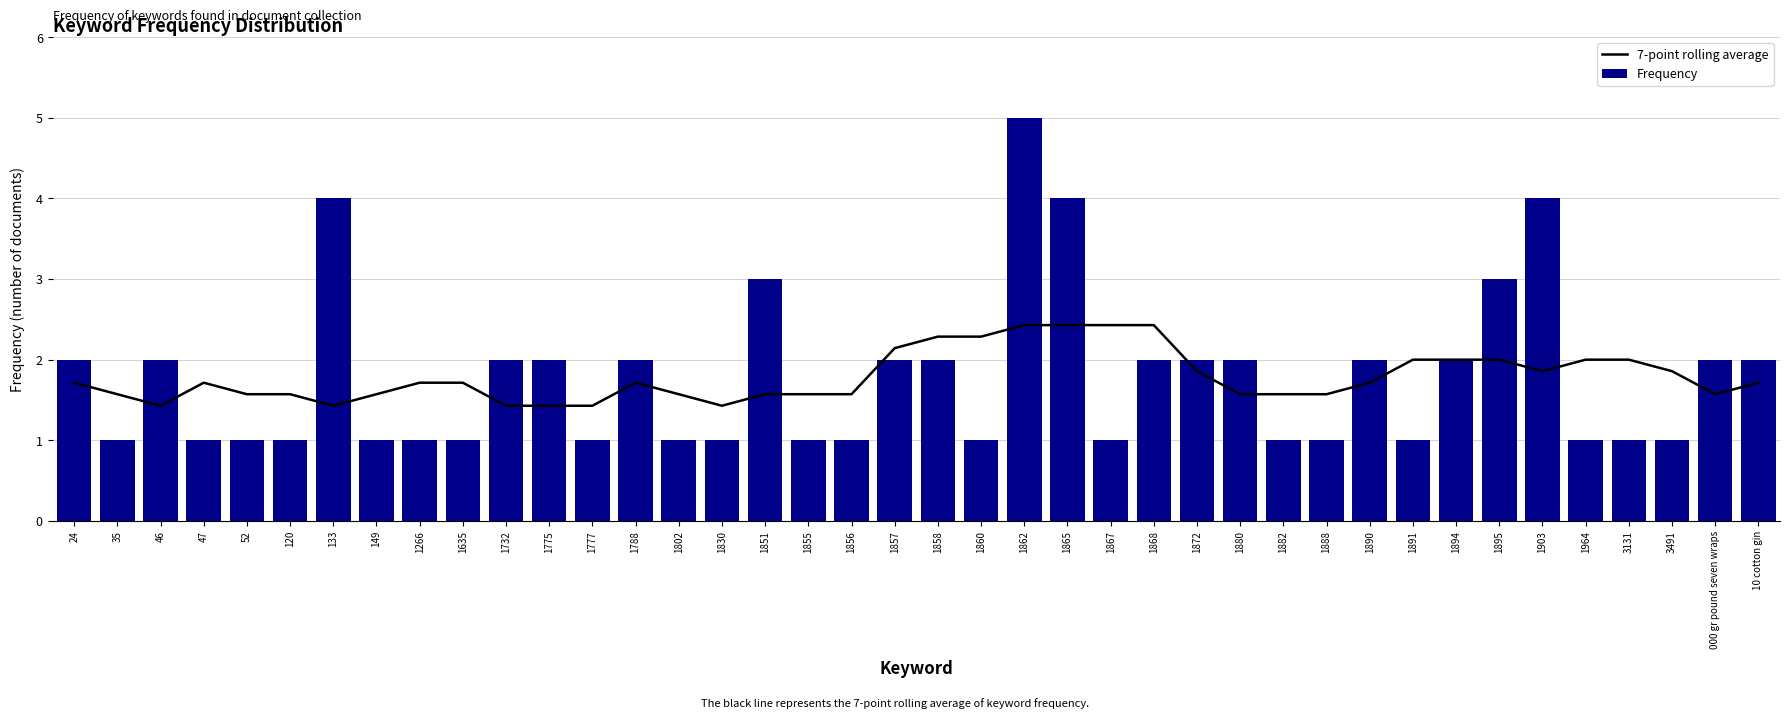

Rank the series at 1890 from highest to lowest value.

Frequency, 7-point rolling average